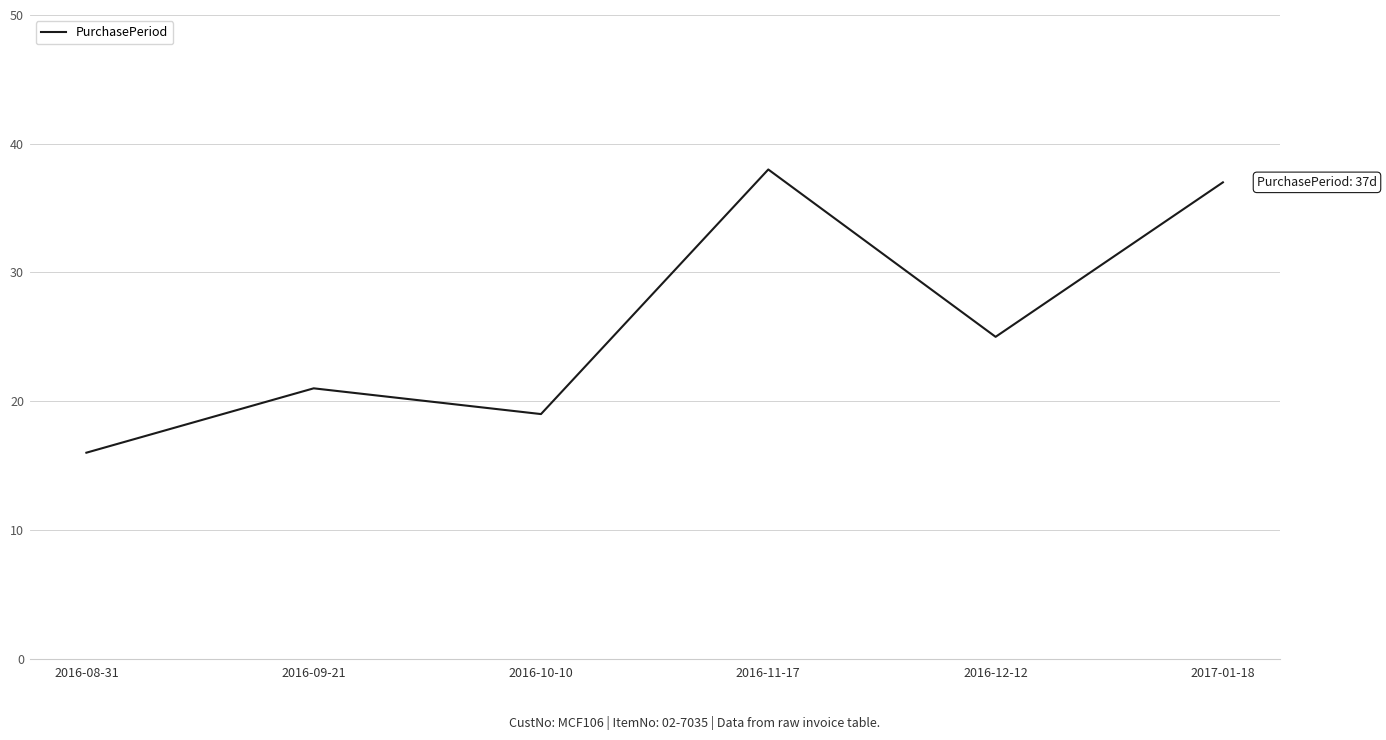

Reading left to right, transcribe all the data shown in this chart.

2016-08-31=16	2016-09-21=21	2016-10-10=19	2016-11-17=38	2016-12-12=25	2017-01-18=37